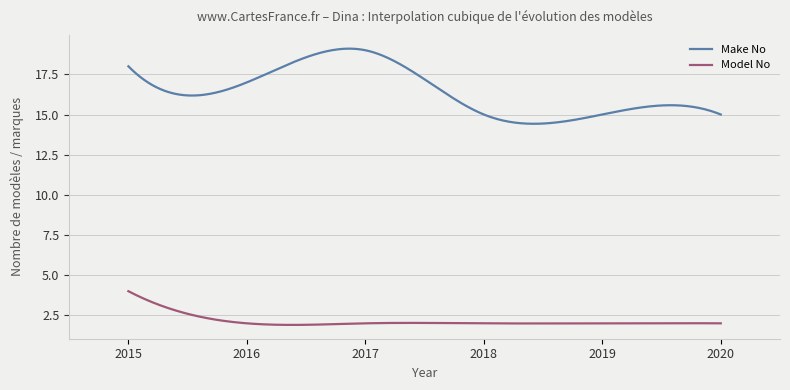

How many lines are shown in the chart?

2